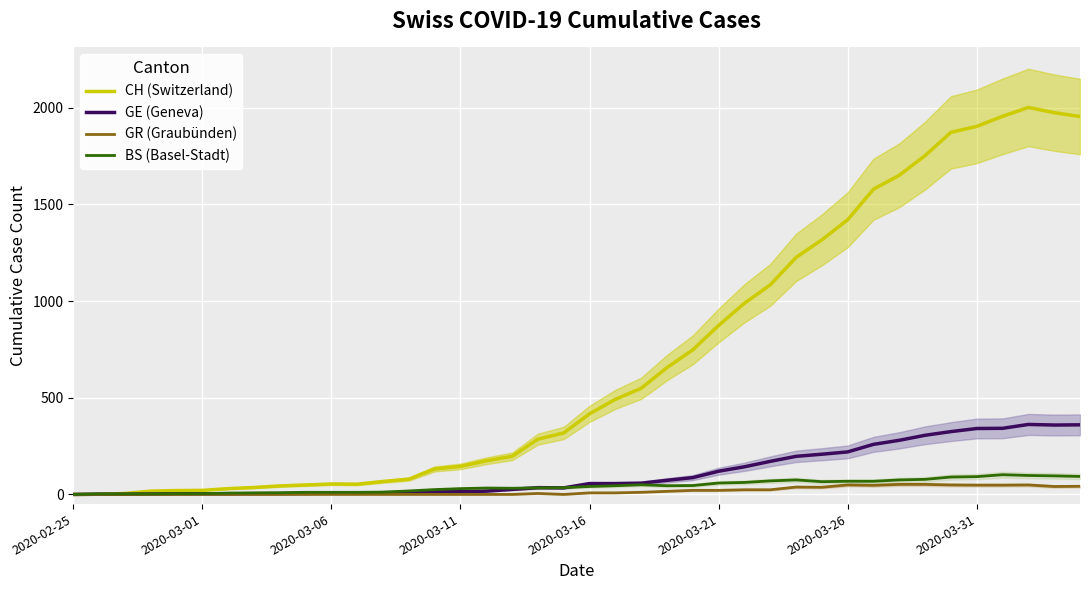

Is this an area chart (filled region under the line)?

No